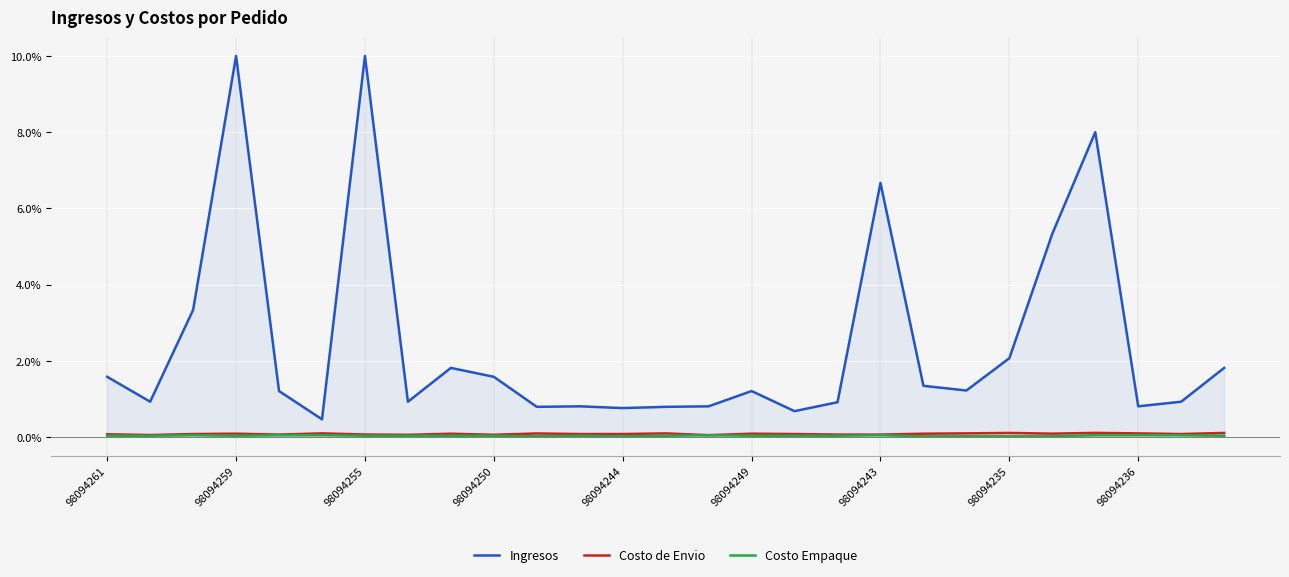

Which series has the largest total across all categories?

Ingresos